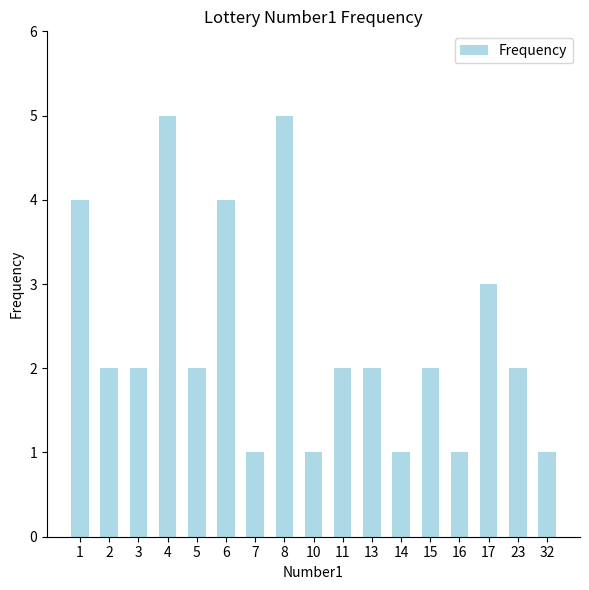

What is the minimum value shown in the chart?

1